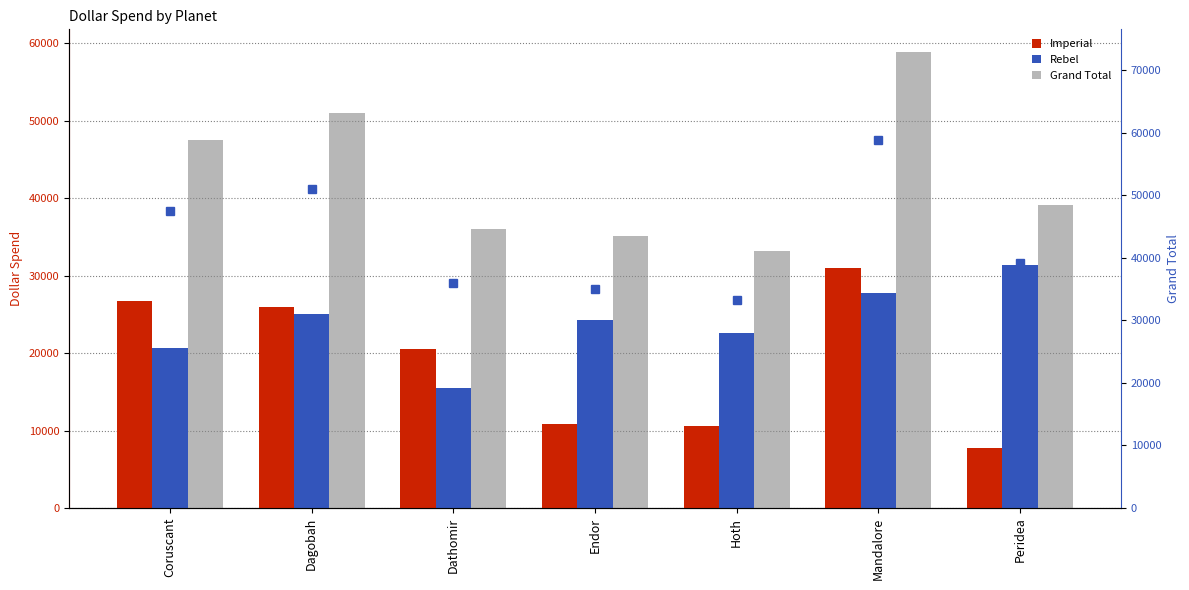

Is it true that Grand Total equals 12804 at Dathomir?

False